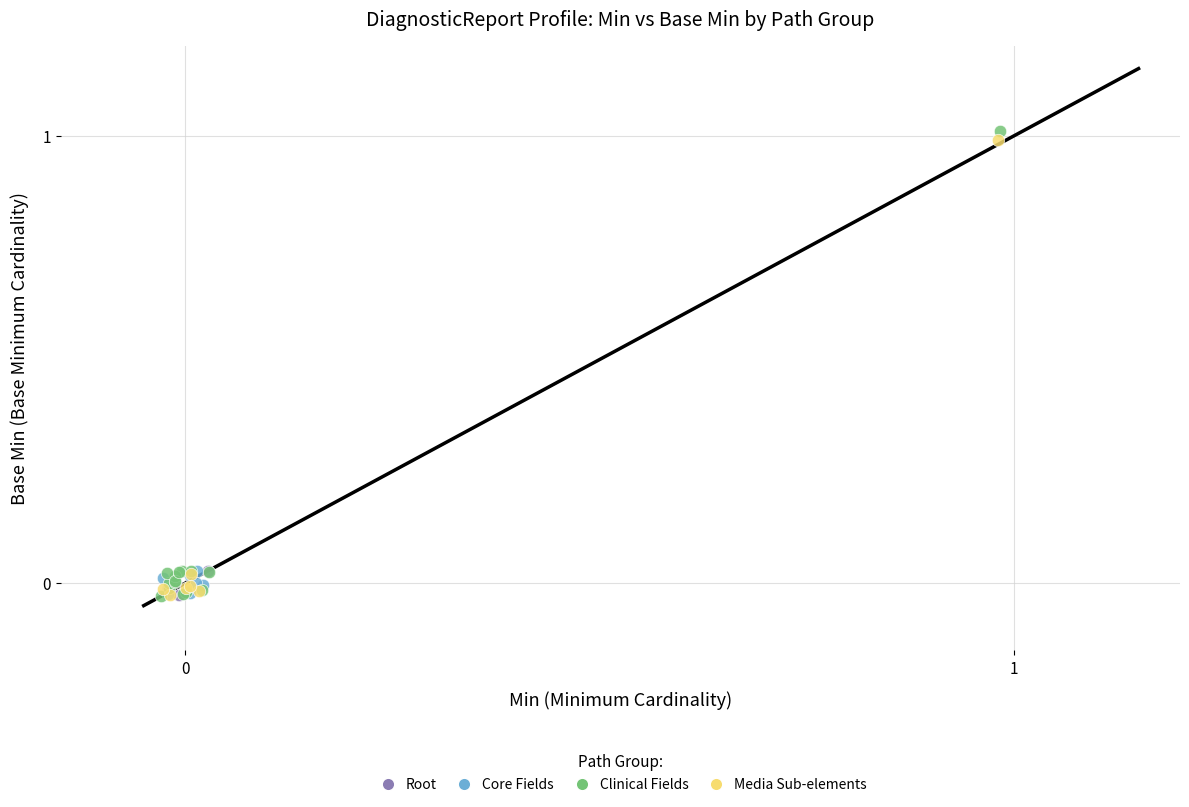

Which series contains the highest Y value?

Clinical Fields